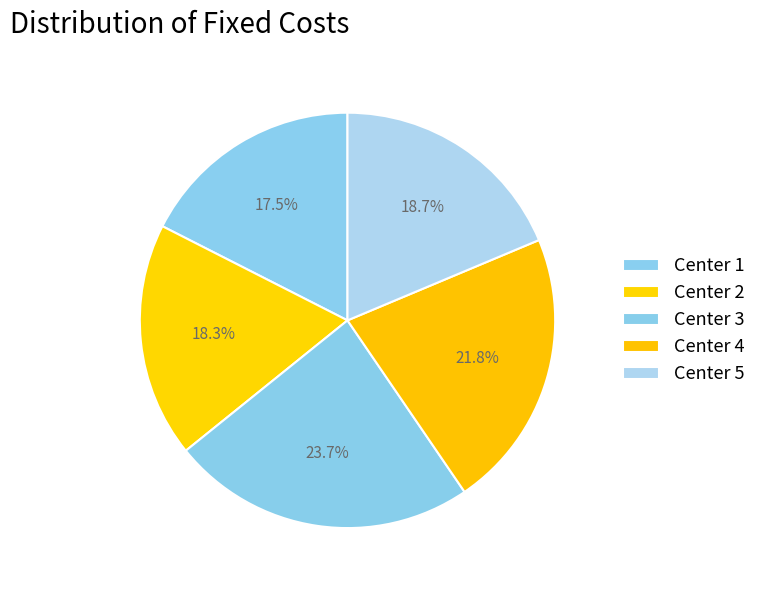

How many slices are in this pie chart?

5